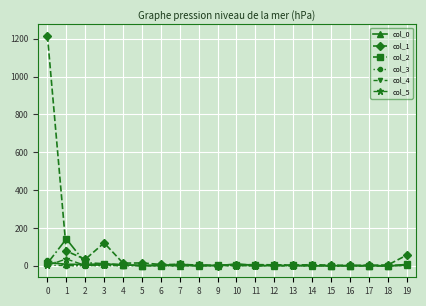

Which series has the widest spread of values?

col_1